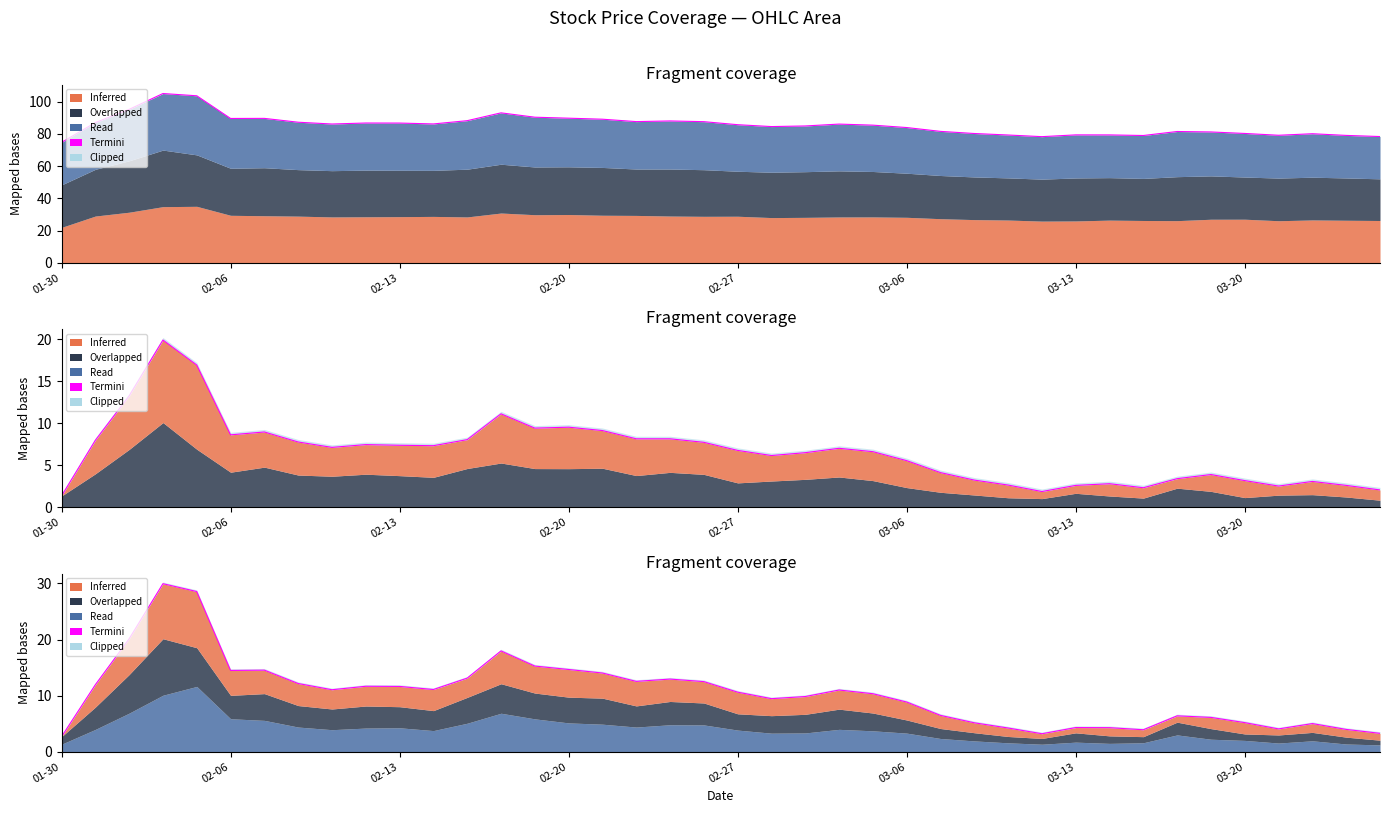

True or false: there are more than 0 points higher than both neighbors.

True